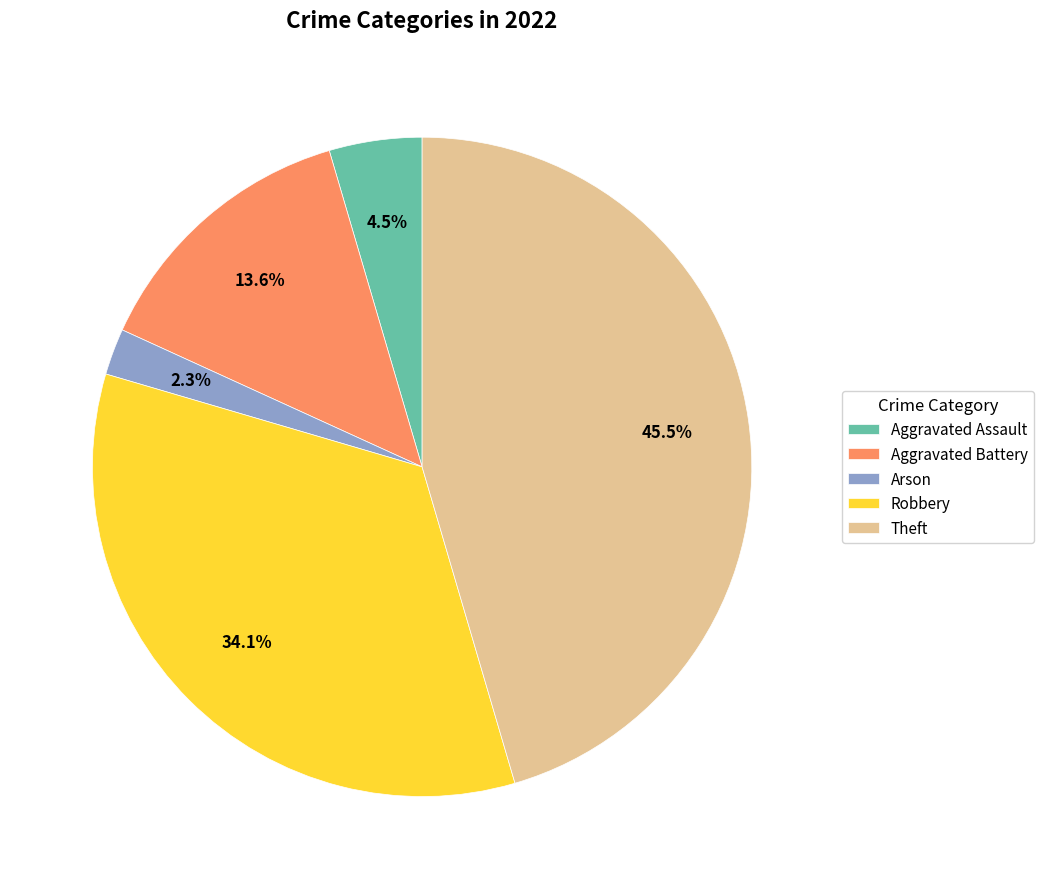

Is there any slice that represents more than half of the pie?

No